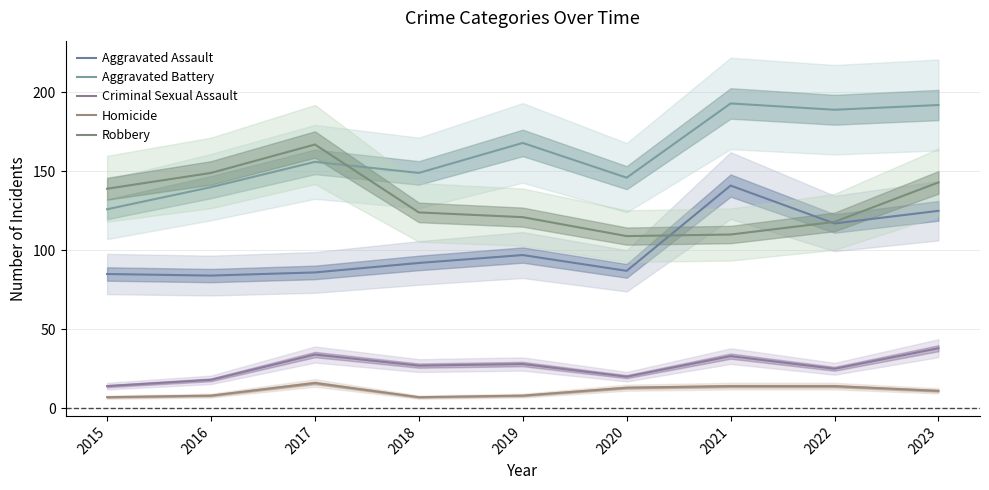

True or false: Criminal Sexual Assault has a value of 8 at 2017.

False